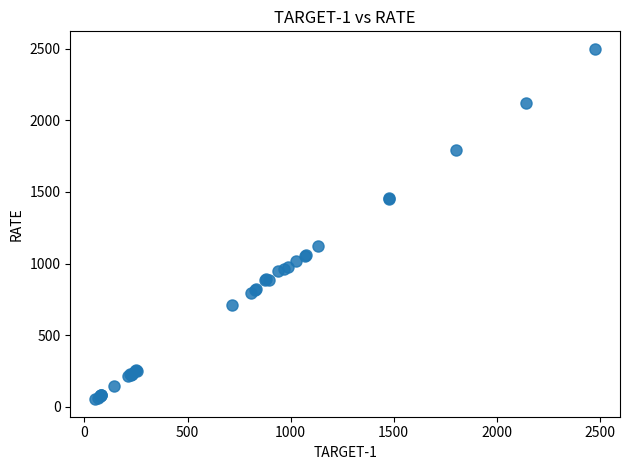

What Y value in the scatter plot is closest to 1275?

1124.0